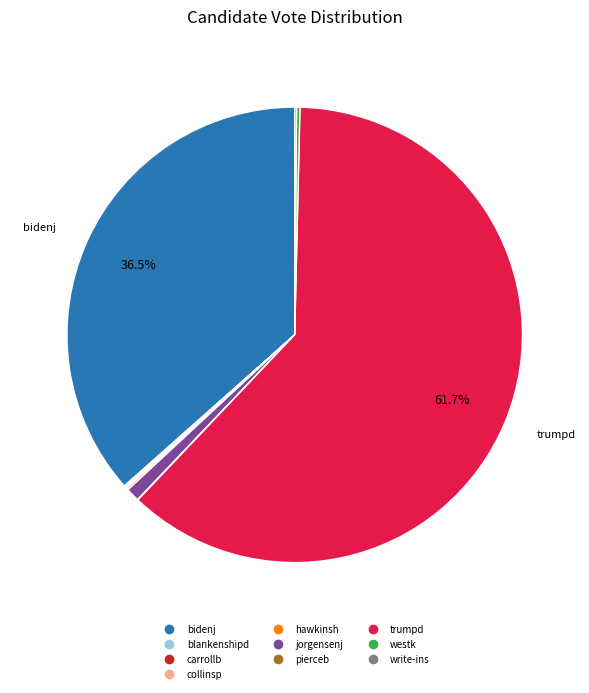

What is the ratio of the value at bidenj to the value at trumpd?

0.6